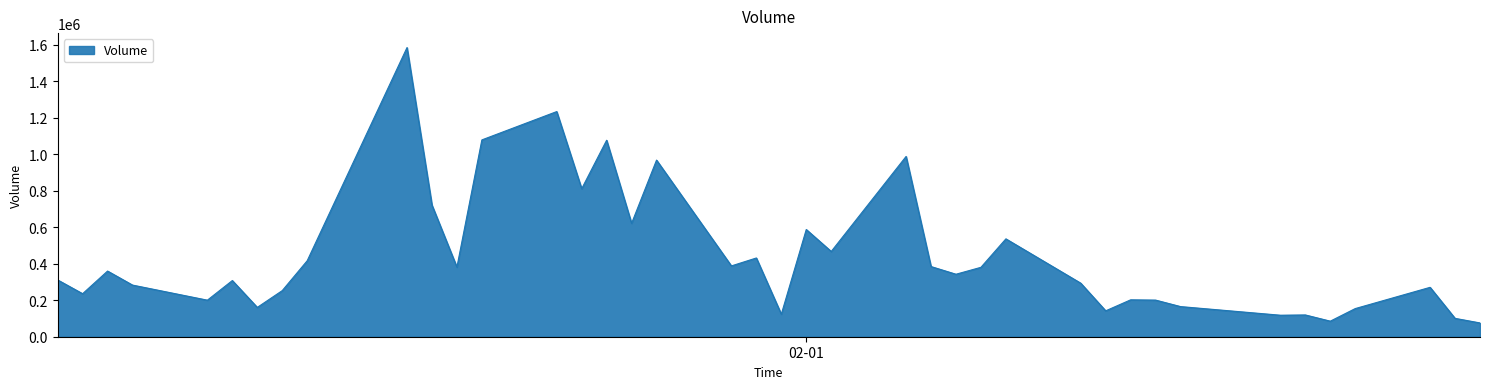

What is the smallest value displayed?

75600